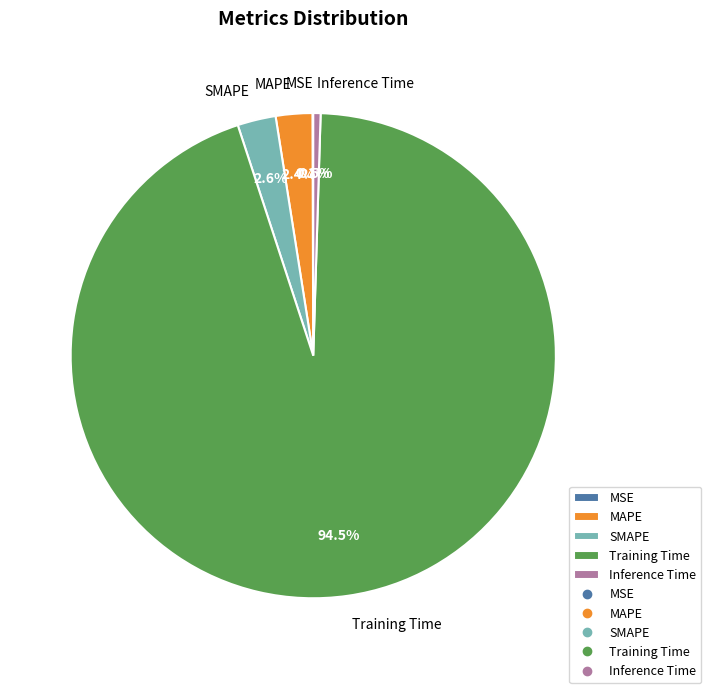

Is there any slice that represents more than half of the pie?

Yes